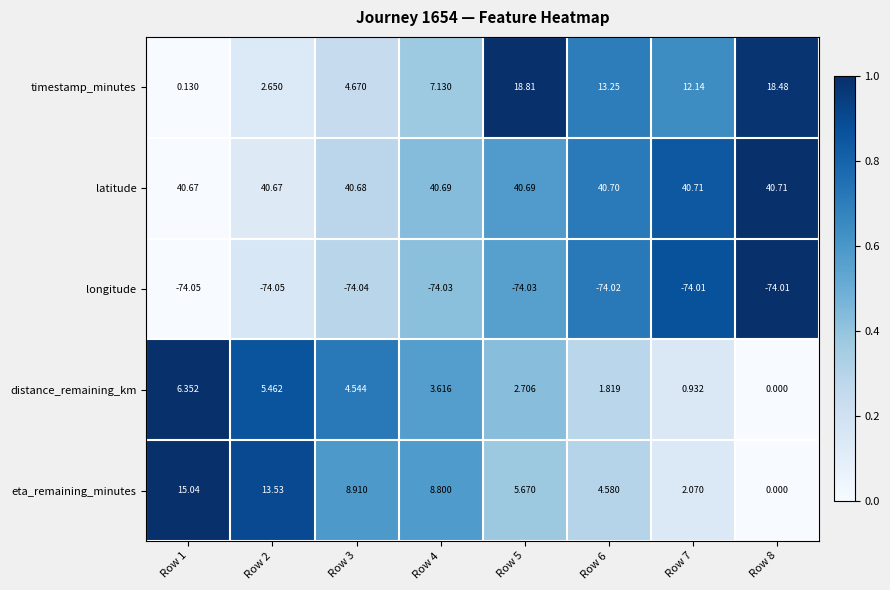

Which series has the widest spread of values?

timestamp_minutes